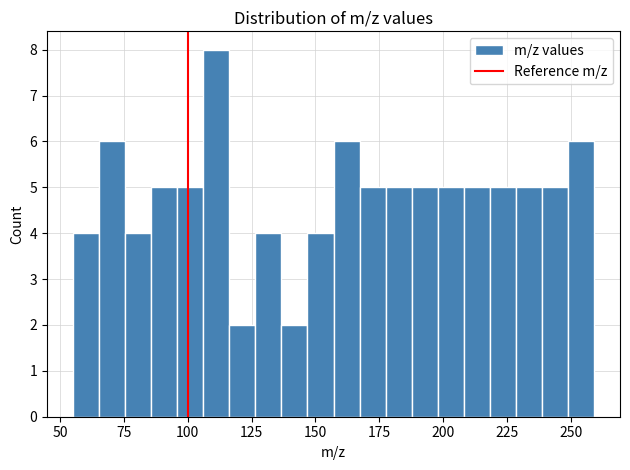

Read against the x-axis, roughly where is the centre of the tallest bar?

110